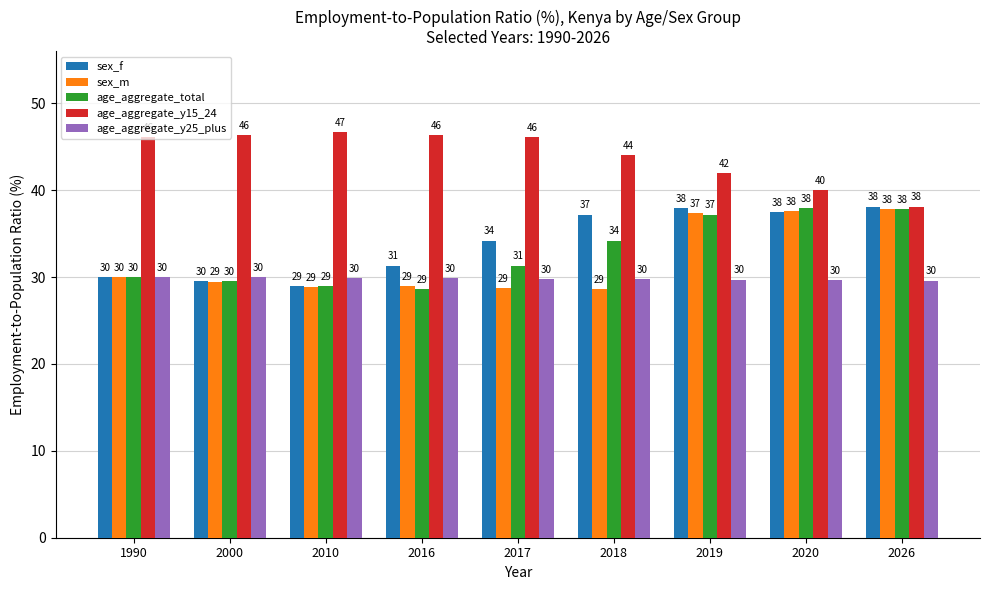

What is the total value across all series at 2020?

182.6